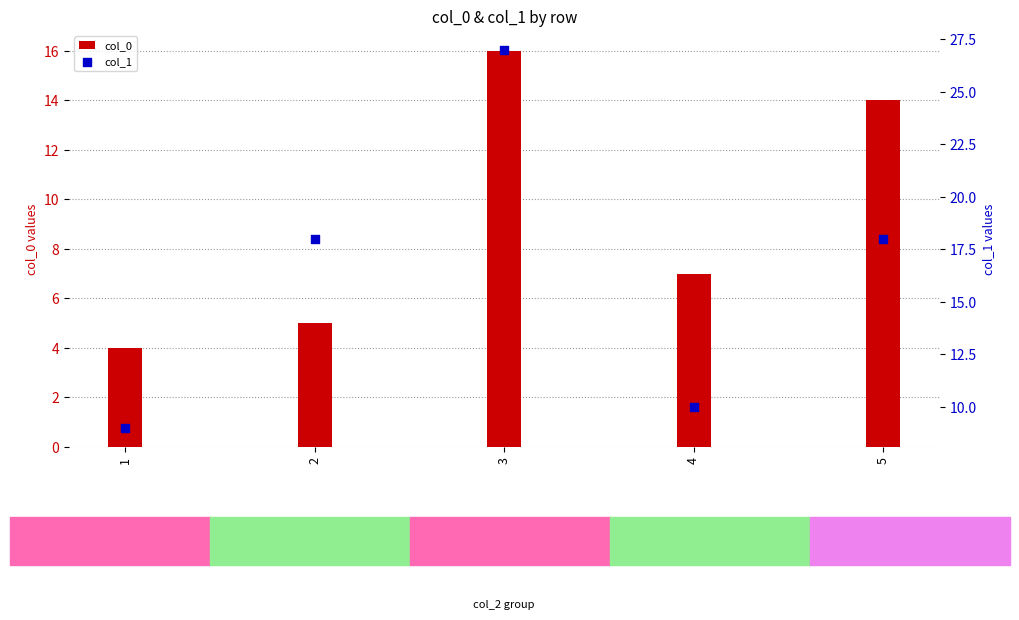

At which category is the sum across all series the highest?

3